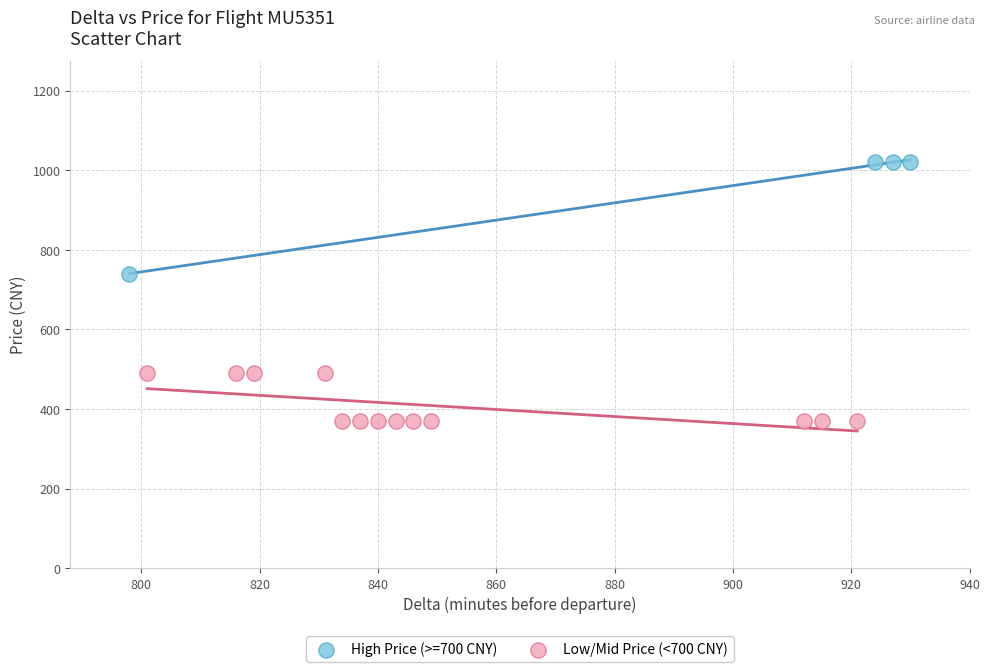

Which series contains the highest Y value?

High Price (>=700 CNY)